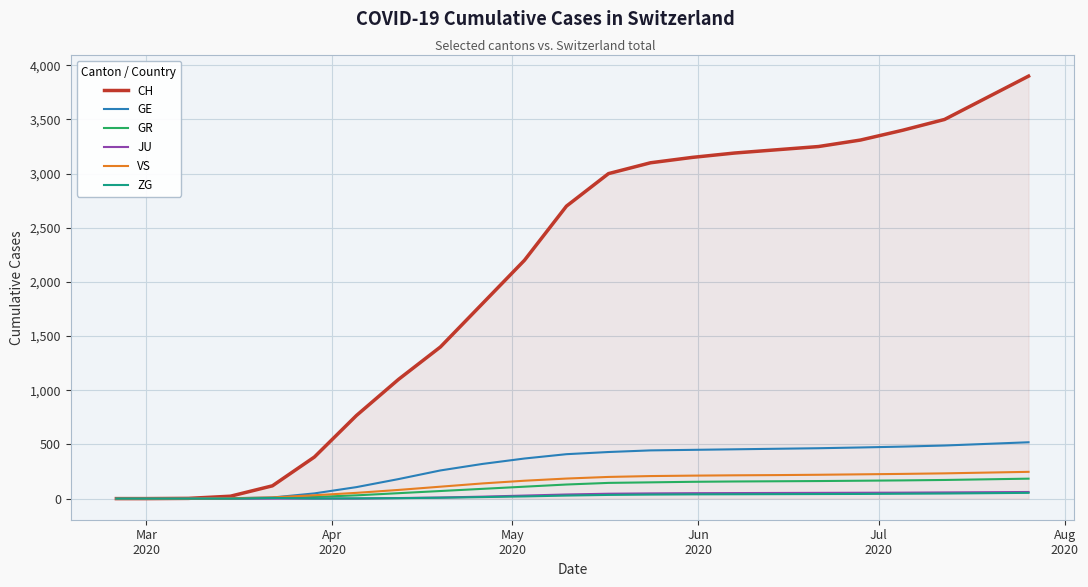

Which series has the largest total across all categories?

CH